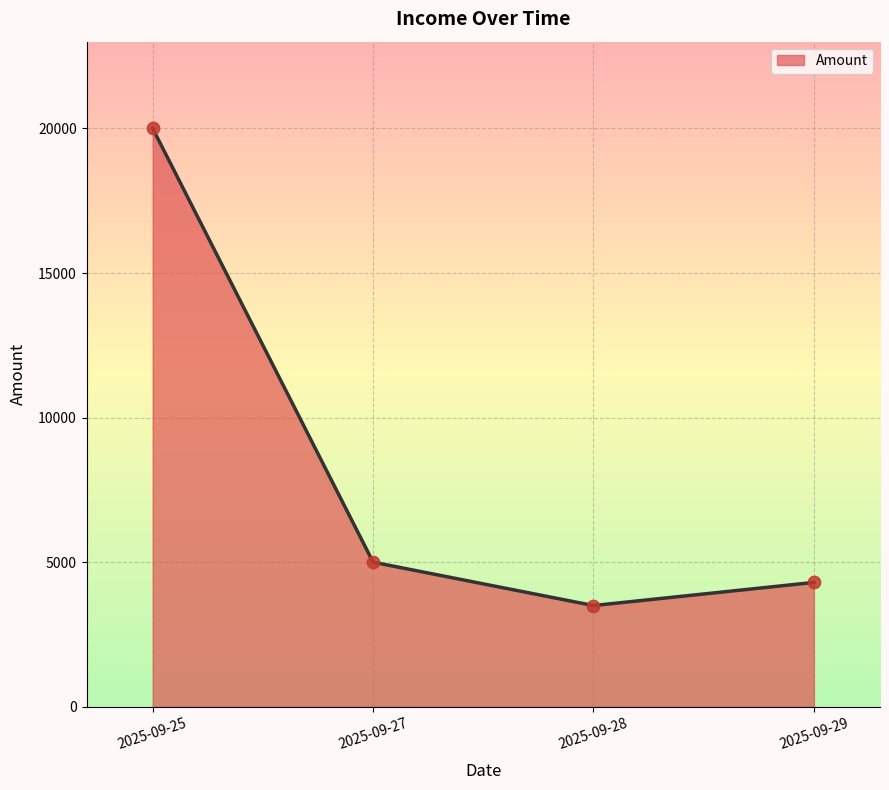

What is the ratio of the value at 2025-09-25 to the value at 2025-09-27?

4.0